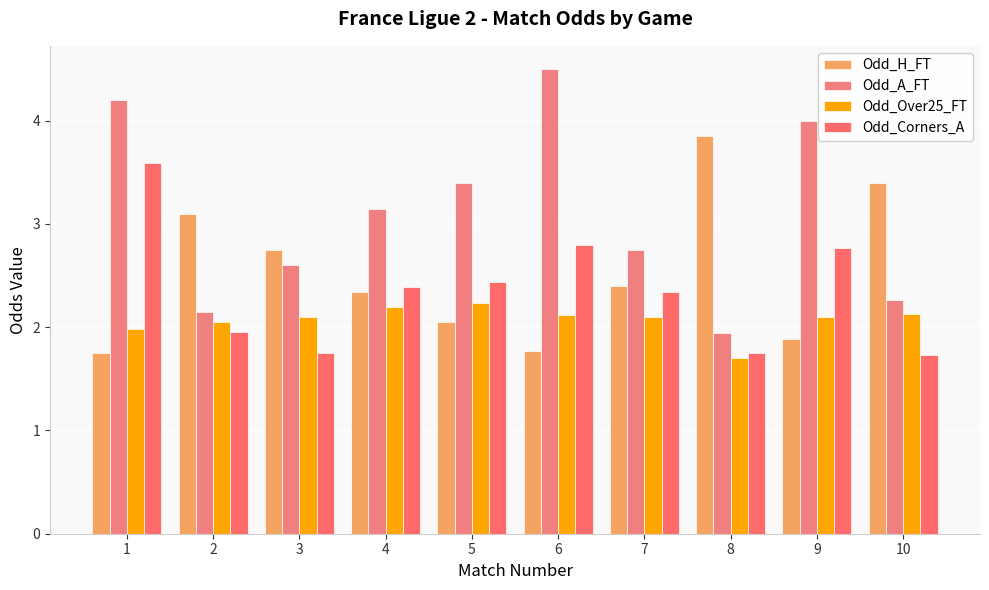

At 6, list the series in order from smallest to largest.

Odd_H_FT, Odd_Over25_FT, Odd_Corners_A, Odd_A_FT